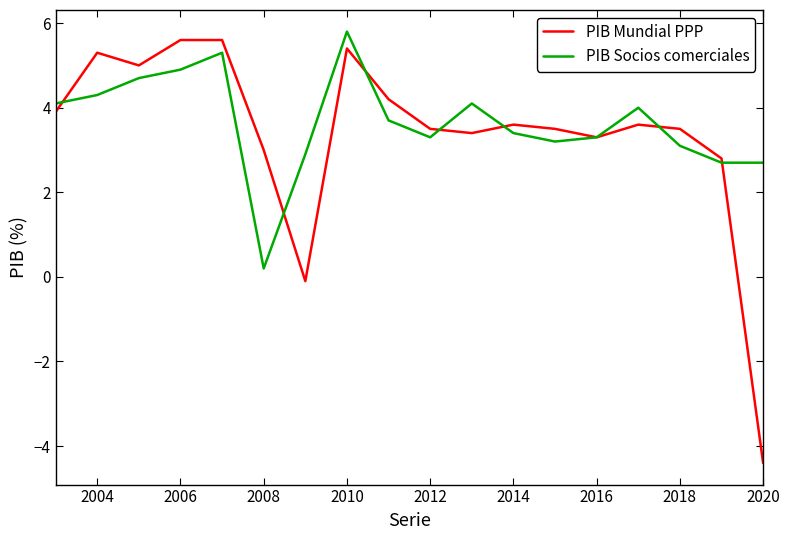

Which series has the widest spread of values?

PIB Mundial PPP